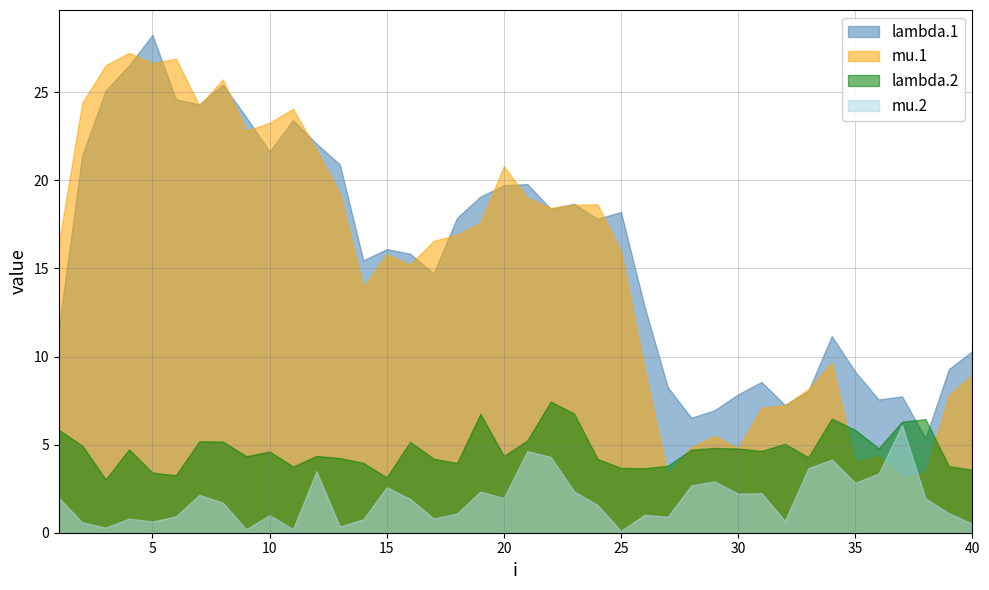

How many distinct data groups are displayed?

4